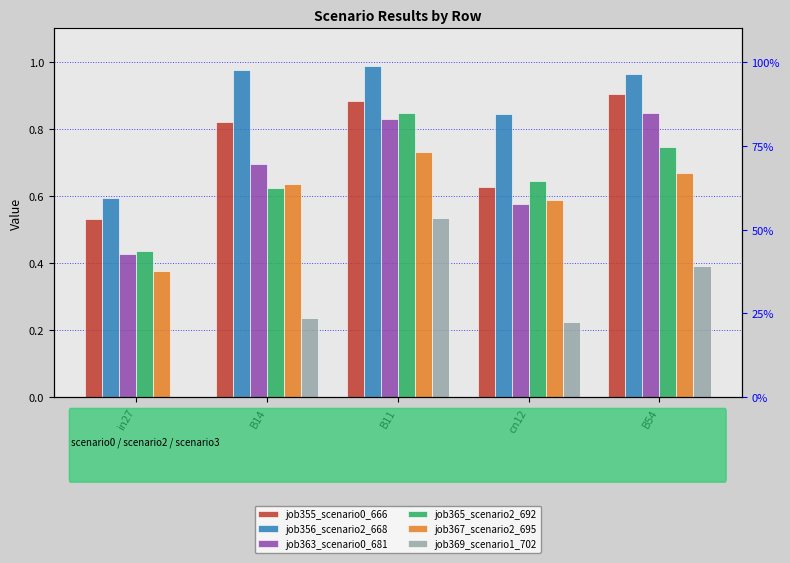

At which label does job363_scenario0_681 reach its minimum?

in27